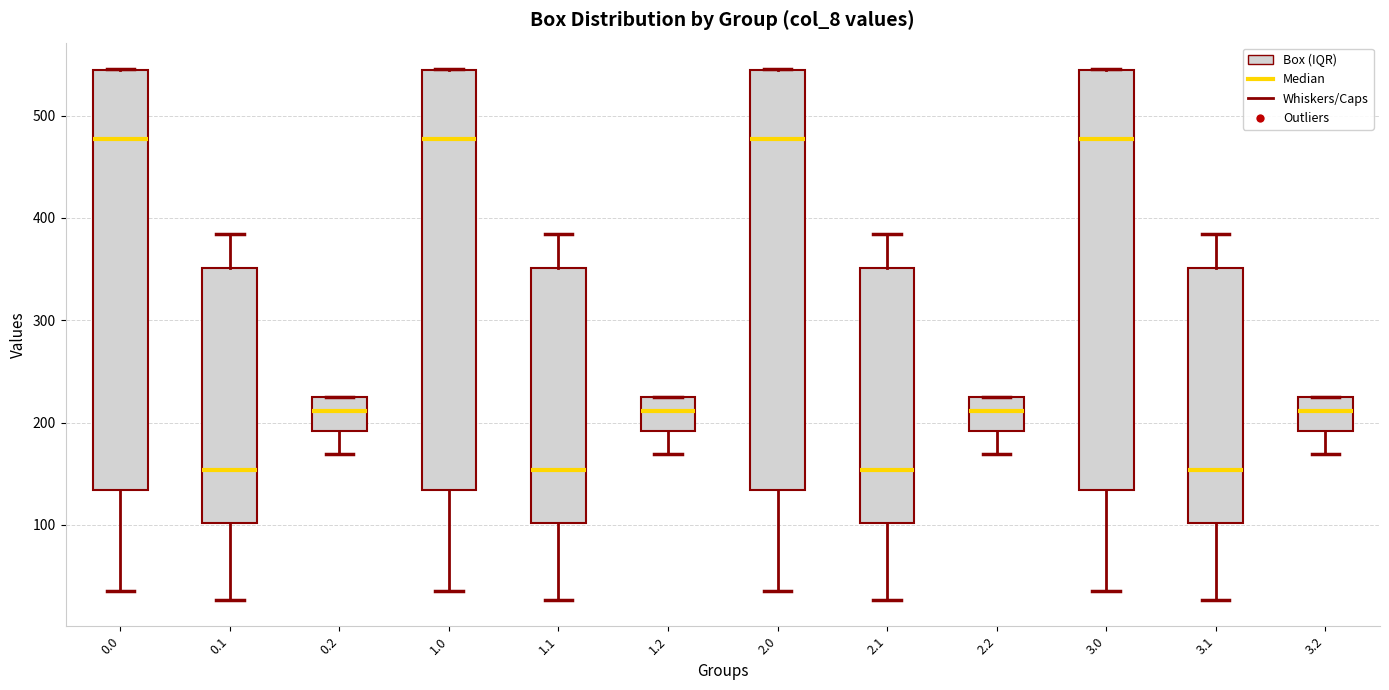

Reading left to right, transcribe this box plot: for each box, give where its median line is, the range the box spans, and where its two whiskers end, as read against the y-axis. The values are not printed on the chart, so give them approximately, as read against the axis.

0.0: median 480, box 130 to 540, whiskers 40 to 550
0.1: median 150, box 100 to 350, whiskers 30 to 380
0.2: median 210, box 190 to 220, whiskers 170 to 230
1.0: median 480, box 130 to 540, whiskers 40 to 550
1.1: median 150, box 100 to 350, whiskers 30 to 380
1.2: median 210, box 190 to 220, whiskers 170 to 230
2.0: median 480, box 130 to 540, whiskers 40 to 550
2.1: median 150, box 100 to 350, whiskers 30 to 380
2.2: median 210, box 190 to 220, whiskers 170 to 230
3.0: median 480, box 130 to 540, whiskers 40 to 550
3.1: median 150, box 100 to 350, whiskers 30 to 380
3.2: median 210, box 190 to 220, whiskers 170 to 230